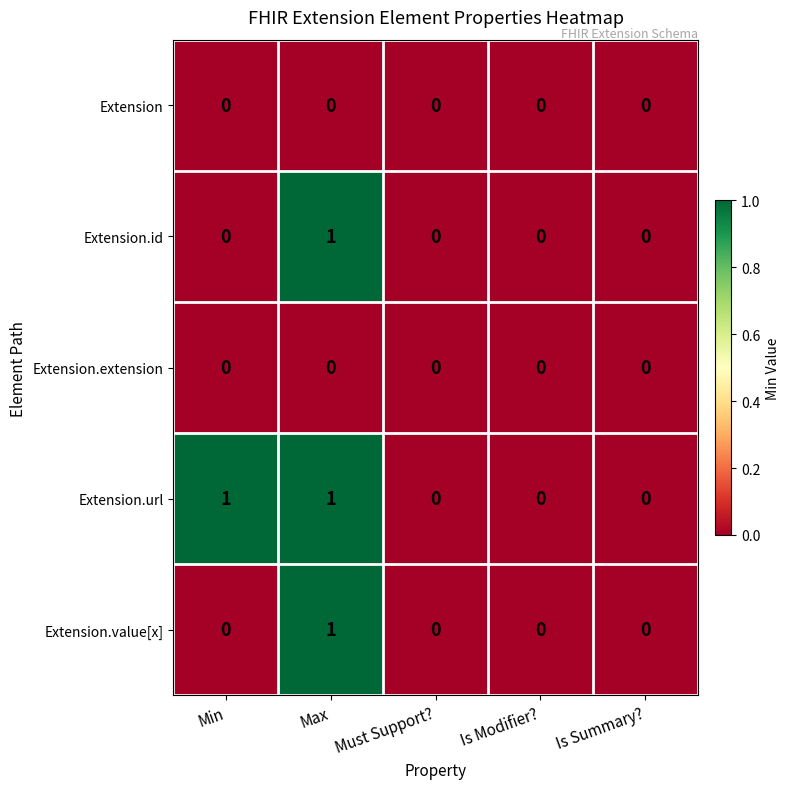

The Extension.url series shows 0 at Is Modifier?. True or false?

True